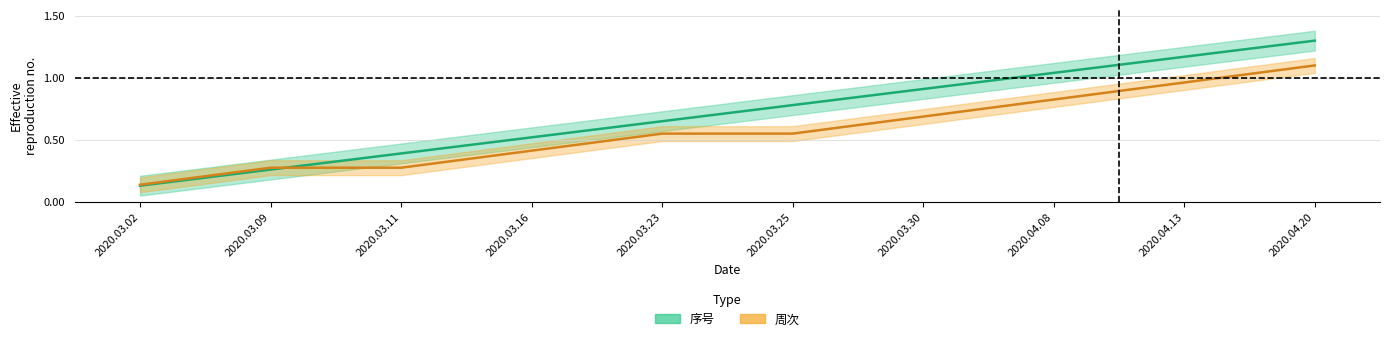

Which category has the highest value across all series?

2020.04.20